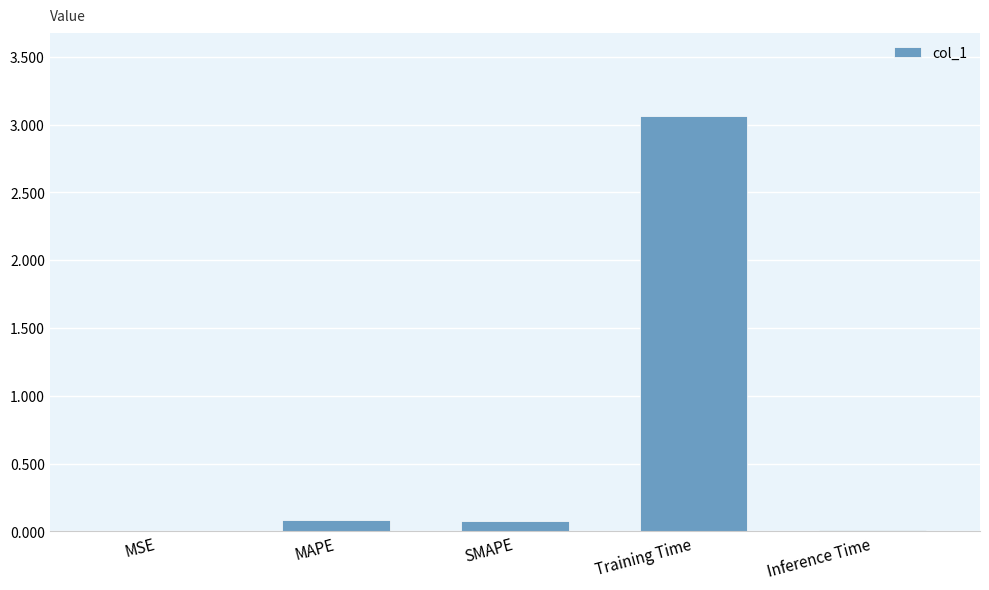

Between MSE and SMAPE, which is larger?

SMAPE